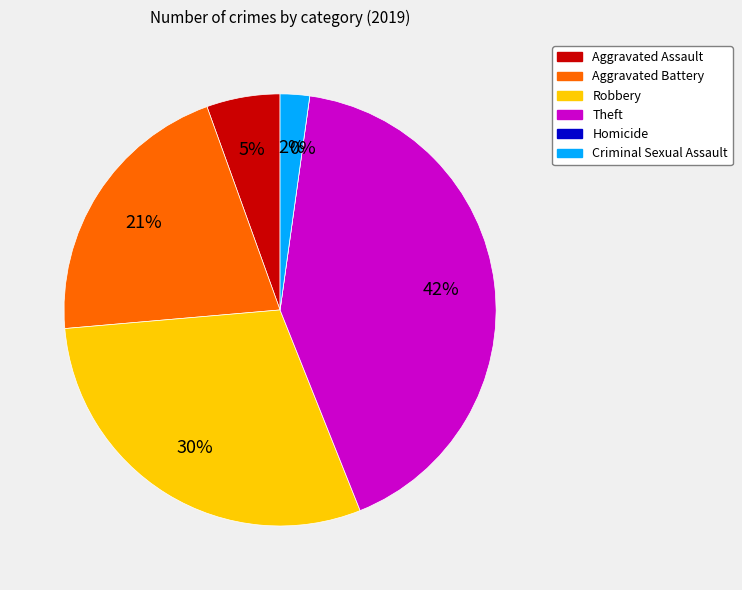

To the nearest percent, what is the combined percentage of Homicide and Theft?

42%